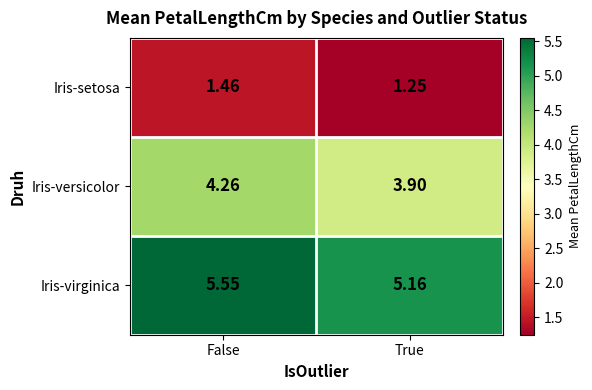

At which category is the sum across all series the highest?

False